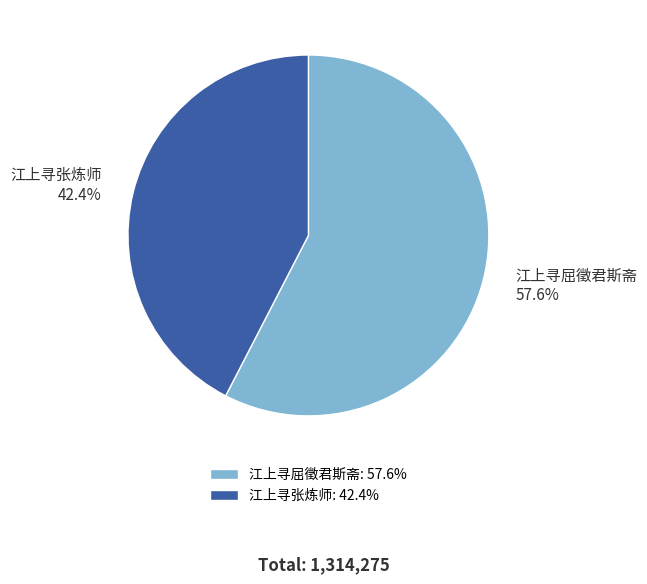

How many slices are in this pie chart?

2